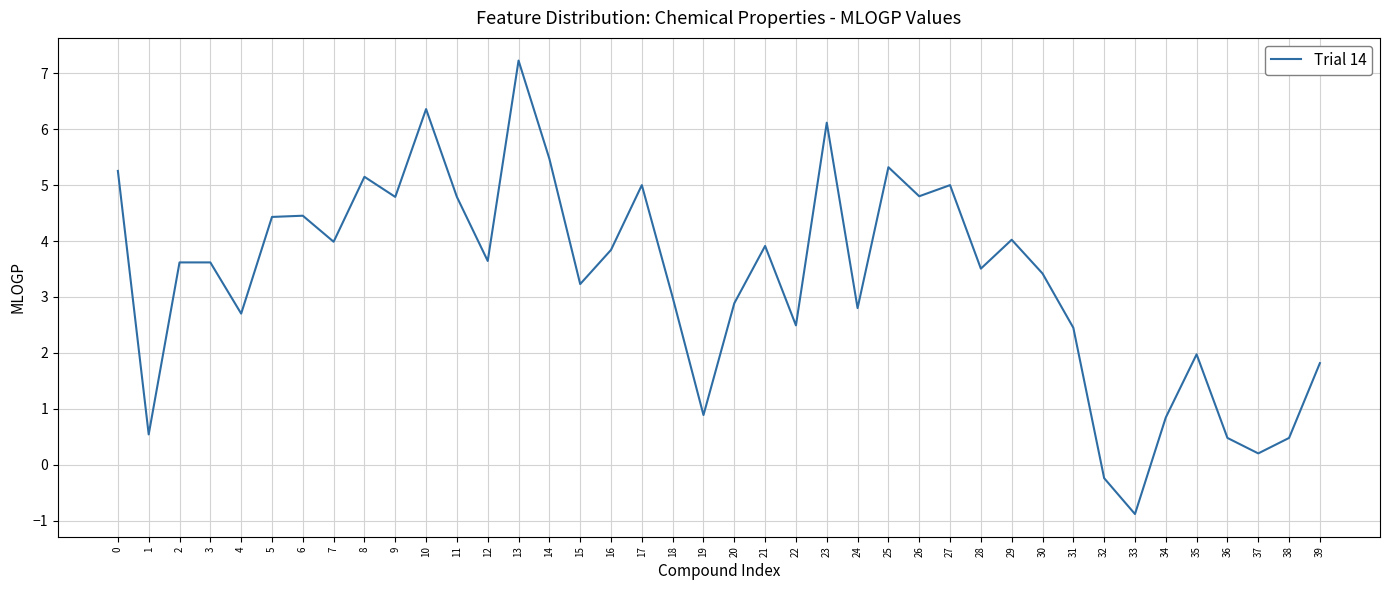

Which has a higher value, 3 or 28?

3